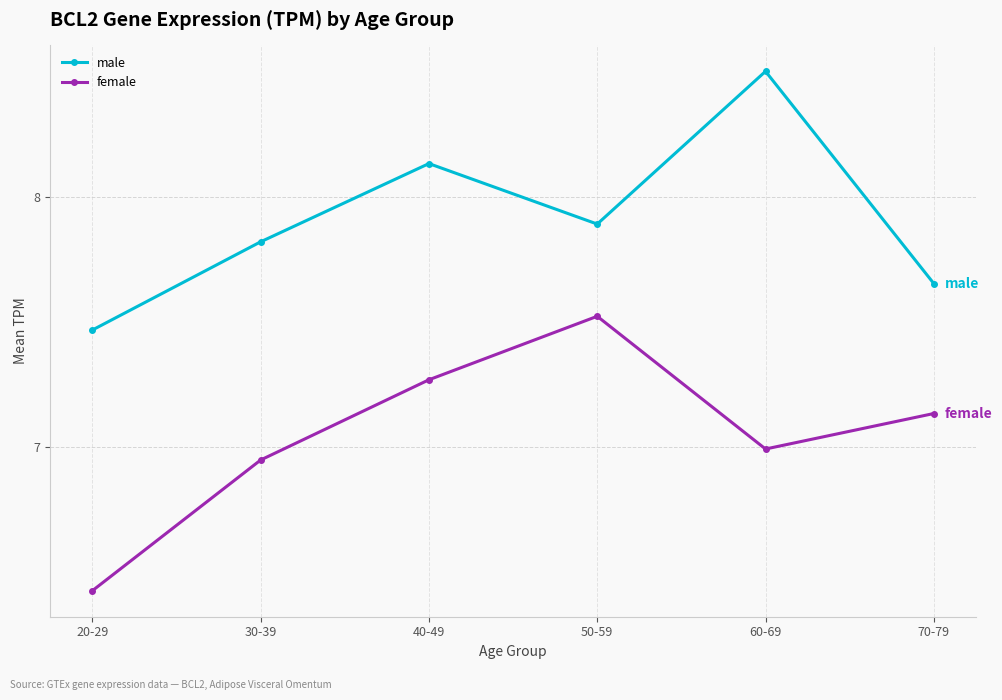

How many categories are shown in the chart?

6